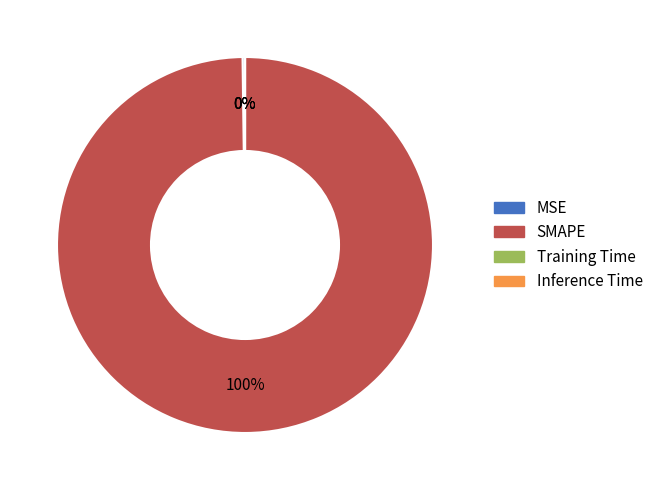

Which category has the biggest portion of the pie?

SMAPE